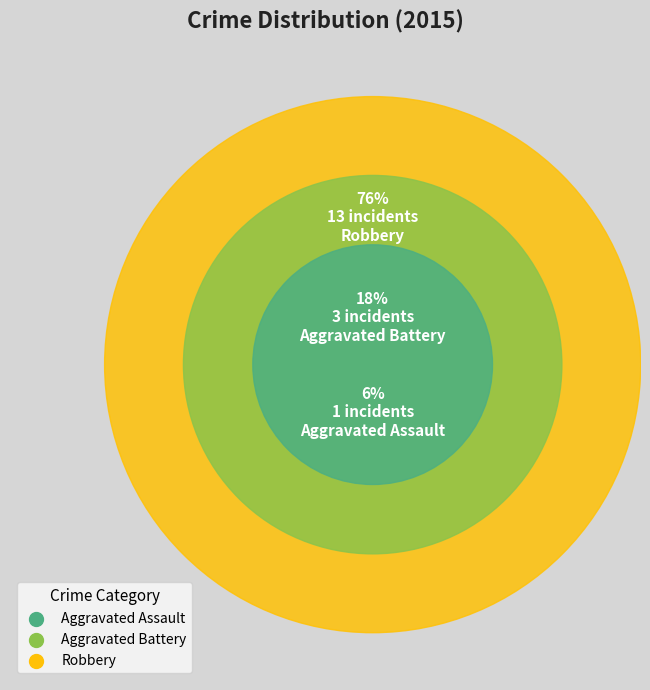

To the nearest percent, what is the average slice percentage?

33%